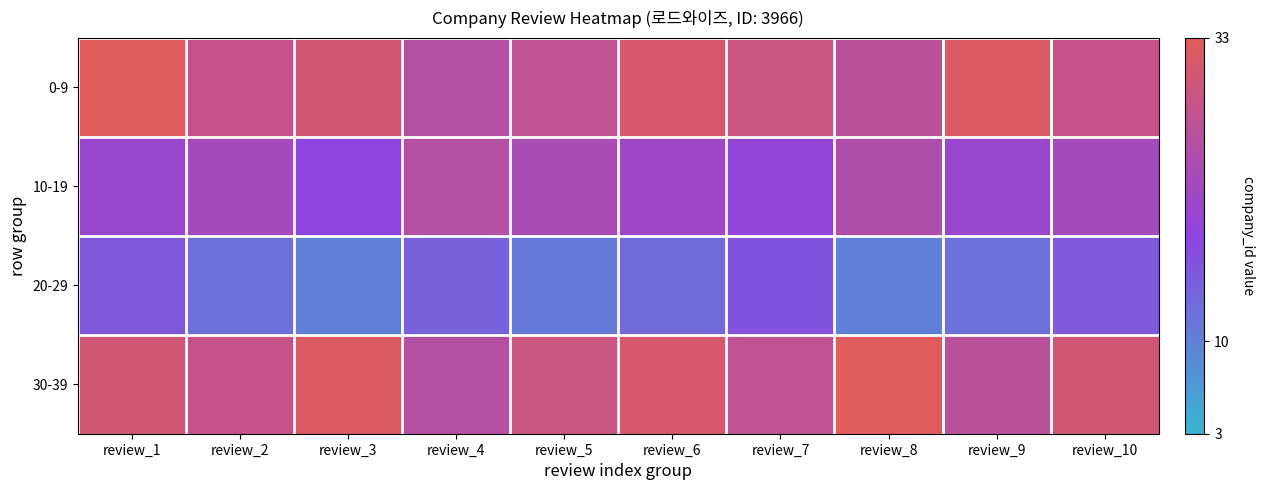

Which series has the widest spread of values?

0-9